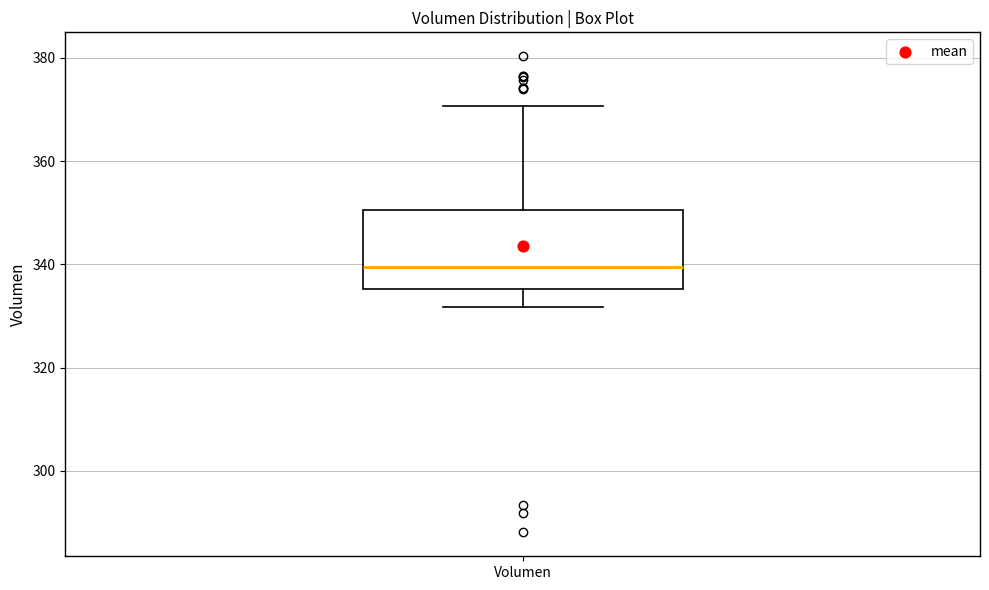

Where does the upper whisker of the box for Volumen end on the y-axis? The values are not printed on the chart, so give them approximately, as read against the axis.

370